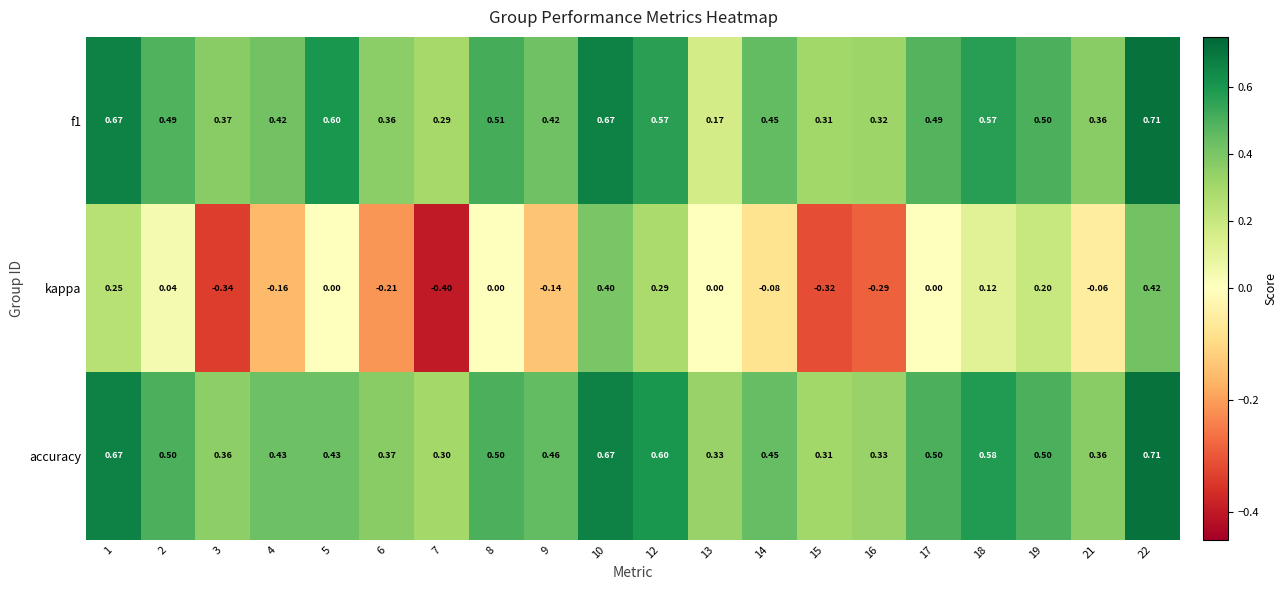

Between 16 and 19, which series saw the biggest shift?

kappa